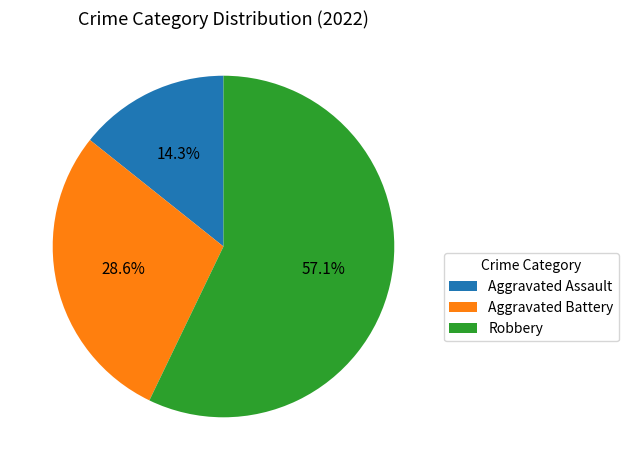

Is there any slice that represents more than half of the pie?

Yes